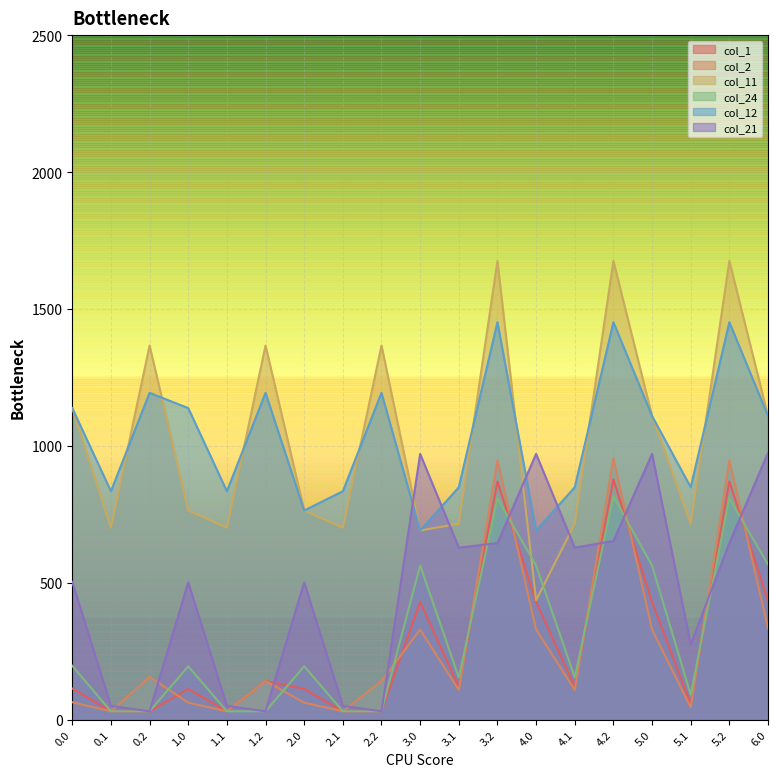

At 0.2, list the series in order from largest to smallest.

col_11, col_12, col_2, col_1, col_24, col_21